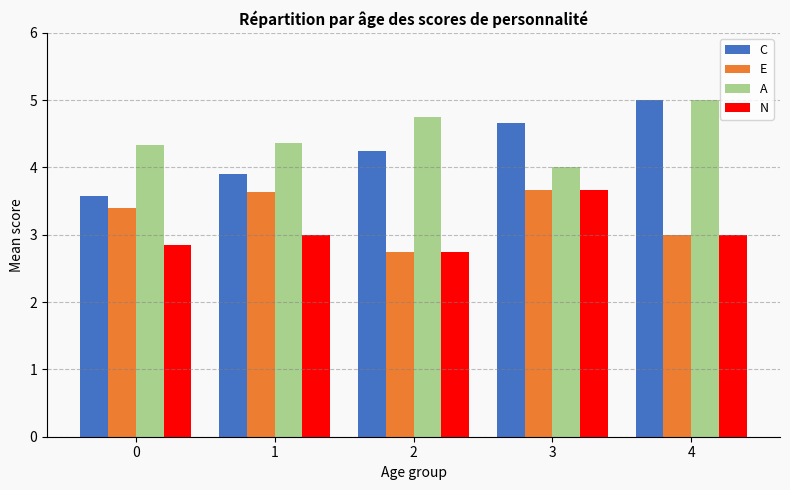

Which series has the widest spread of values?

C